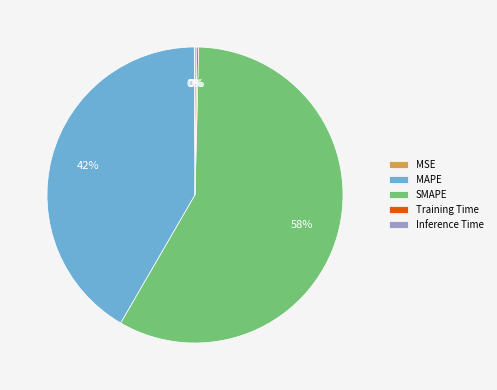

Which slice is the largest?

SMAPE